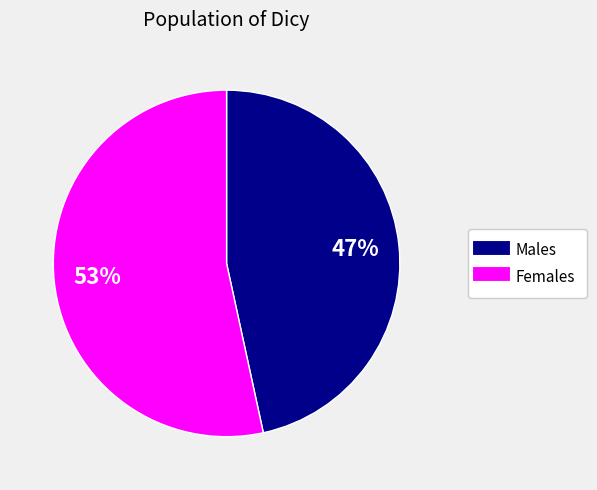

To the nearest percent, what is the average slice percentage?

50%